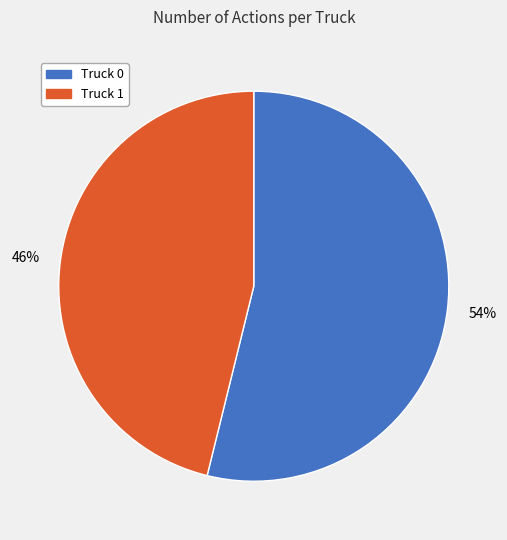

Combined, do Truck 0 and Truck 1 account for over 50%?

Yes